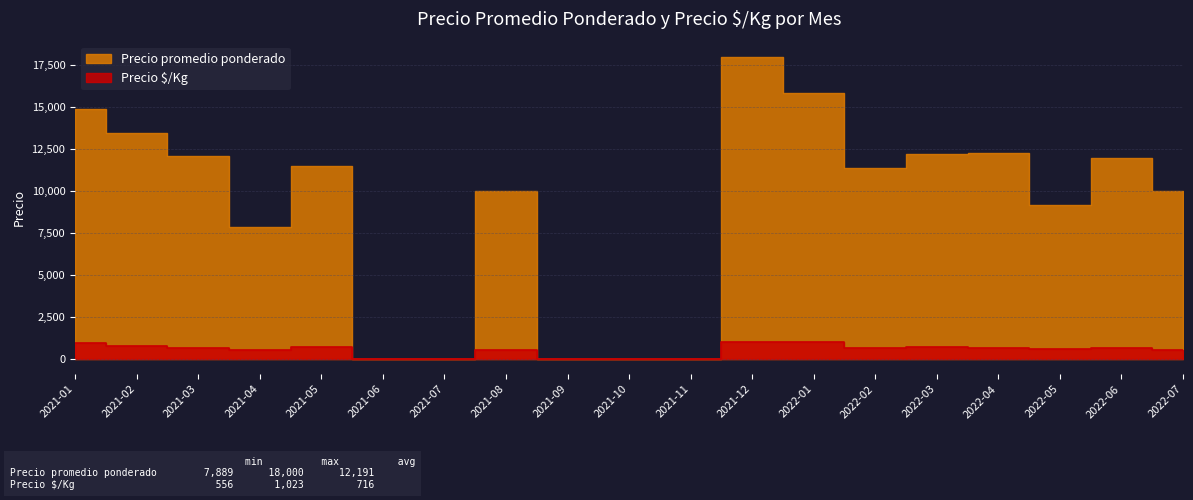

What is the difference between the Precio promedio ponderado values at 2021-05 and 2021-08?

1500